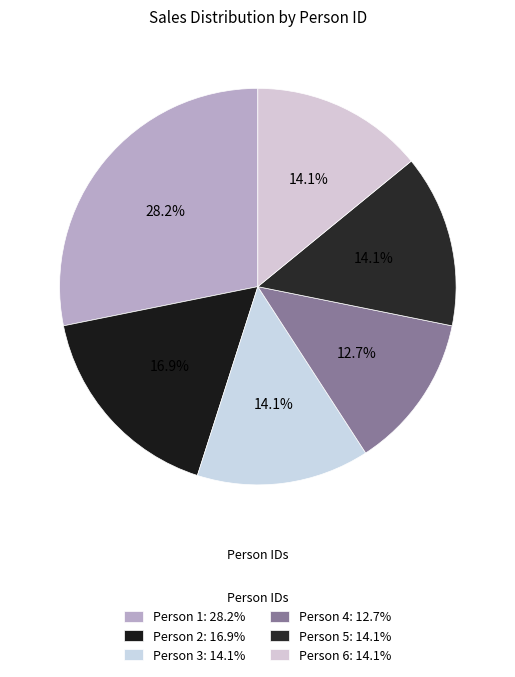

How many slices are in this pie chart?

6